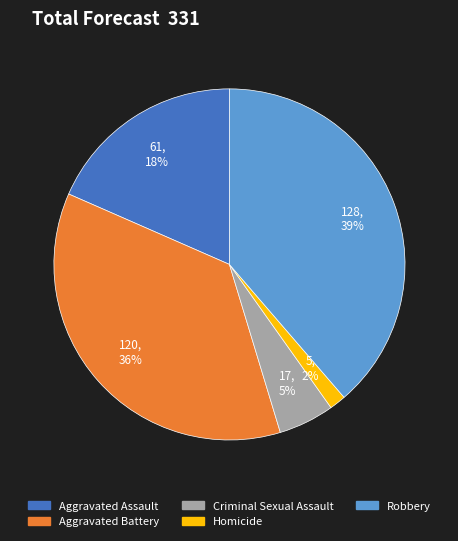

Is the sum of Homicide and Robbery greater than half?

No